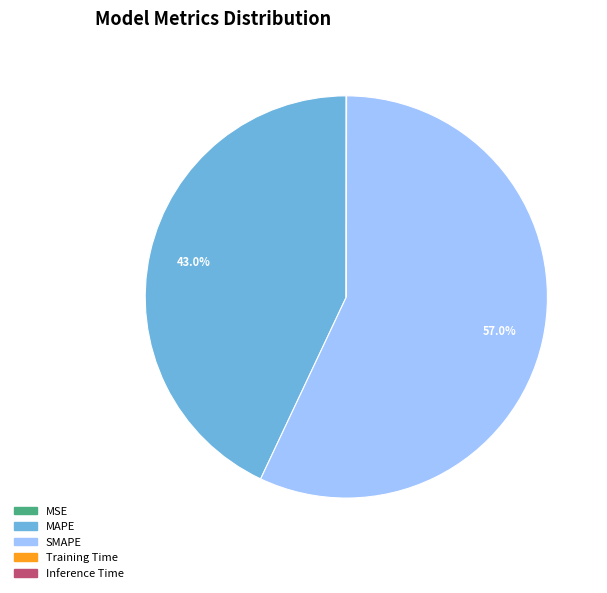

Do MAPE and SMAPE together represent more than half of the pie?

Yes